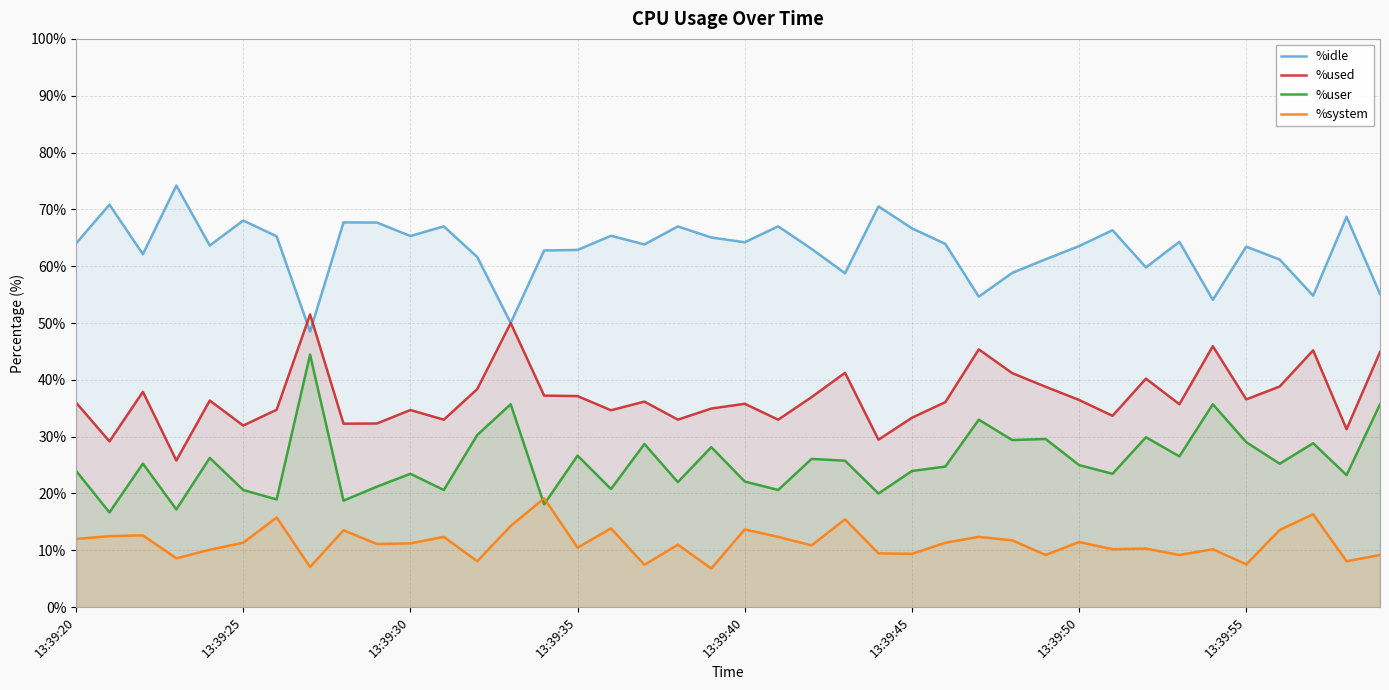

At how many categories does at least one series exceed 39?

40